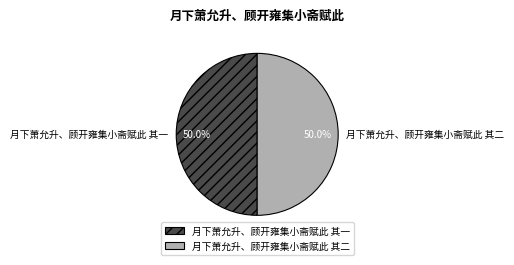

Combined, do 月下萧允升、顾开雍集小斋赋此 其二 and 月下萧允升、顾开雍集小斋赋此 其一 account for over 50%?

Yes